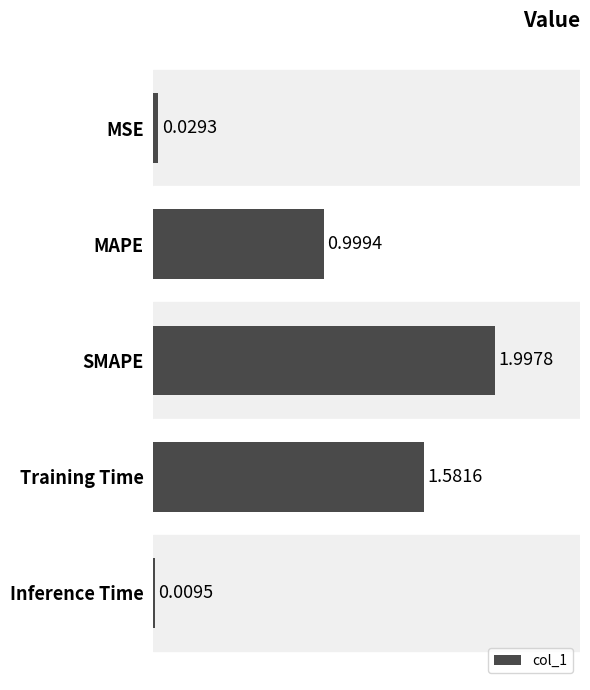

At which label is the value closest to 1?

MAPE